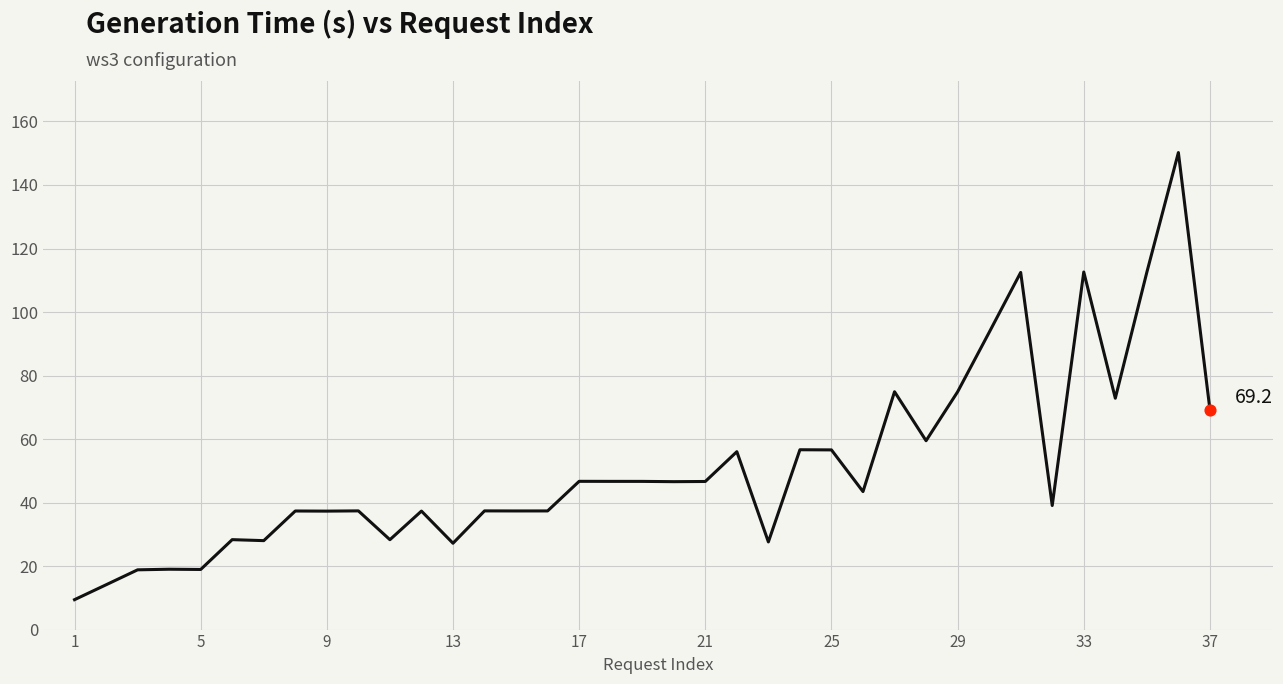

What is the greatest value displayed?

150.2